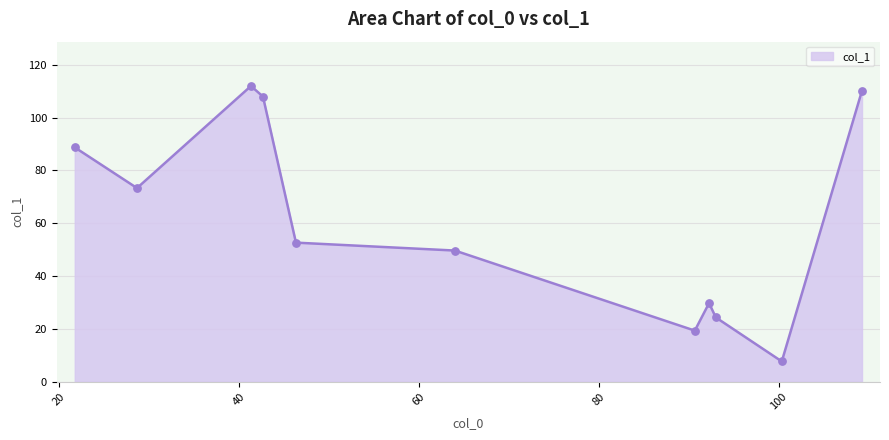

What is the difference between the maximum and minimum values?

104.3